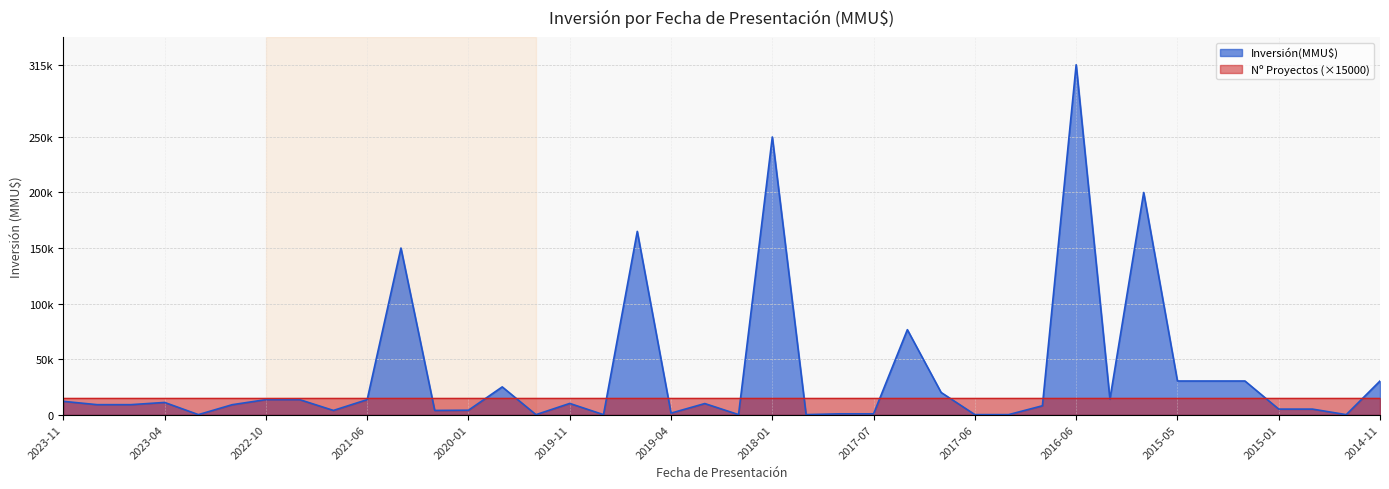

At which category does the chart reach its peak across all series?

2016-06